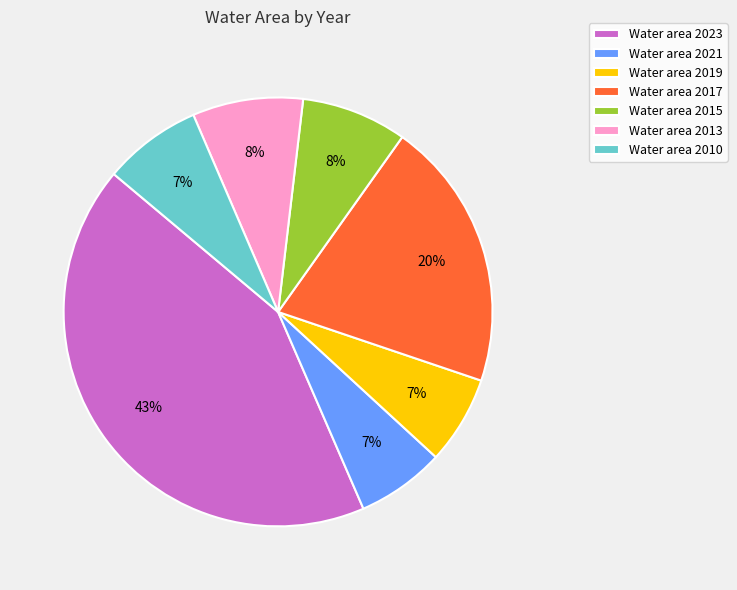

Is there a majority slice in this chart?

No